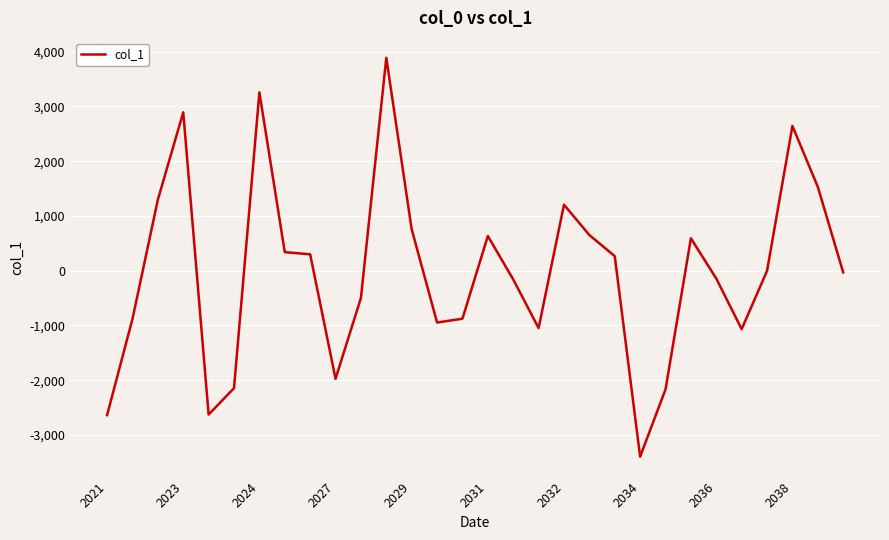

What is the difference between the maximum and minimum values?

7285.7